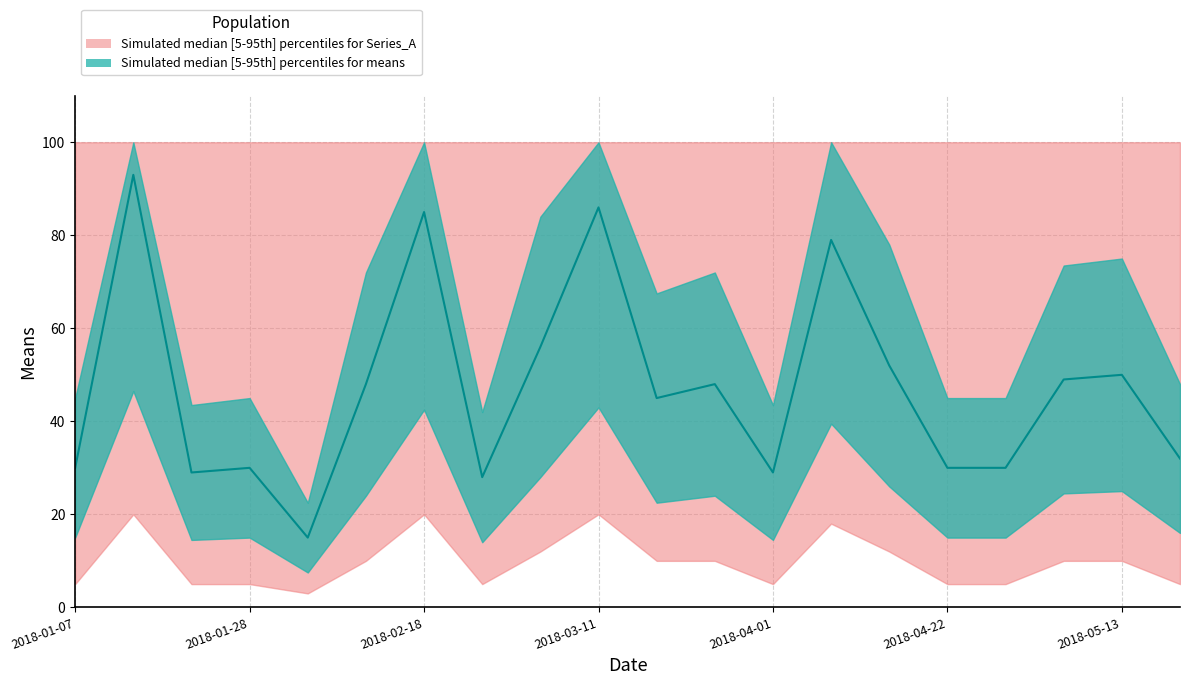

What is the label of the 11th point from the left?

2018-03-18